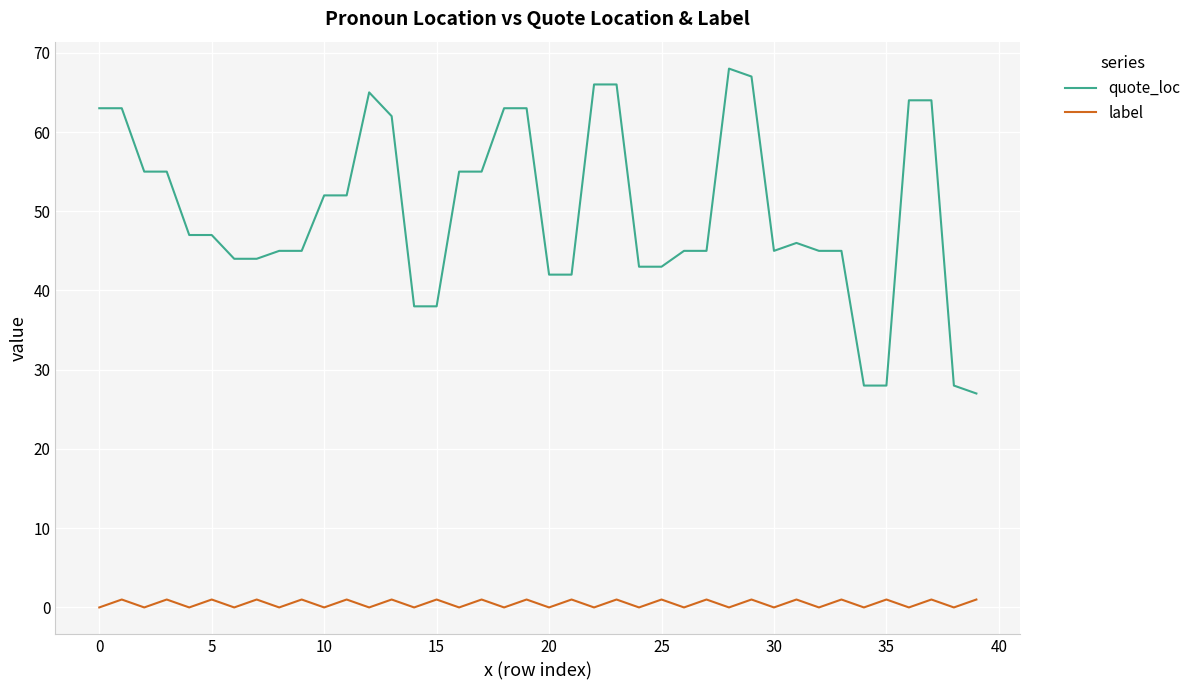

What is the minimum value for quote_loc?

27